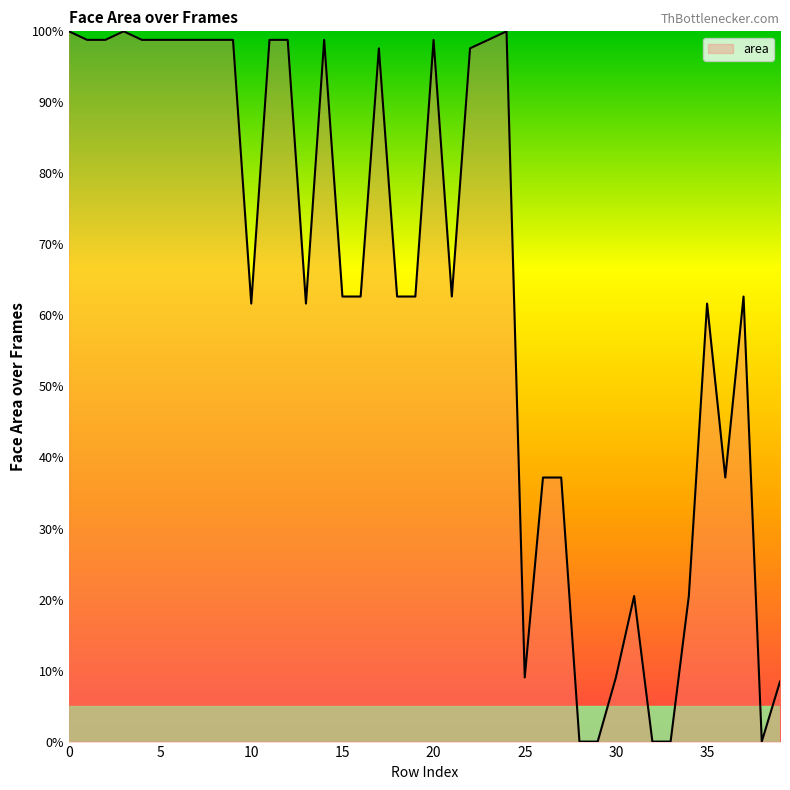

What is the difference between the maximum and minimum values?

100.0